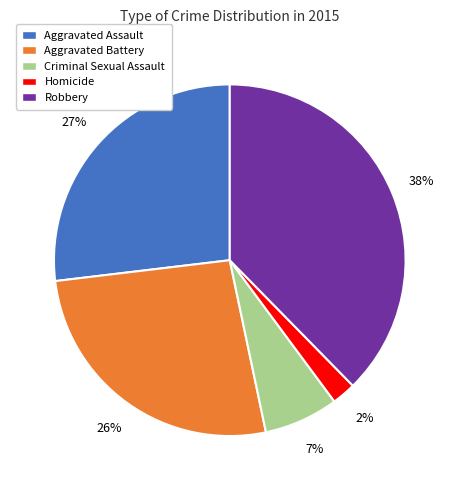

Is Aggravated Assault the majority of the pie?

No